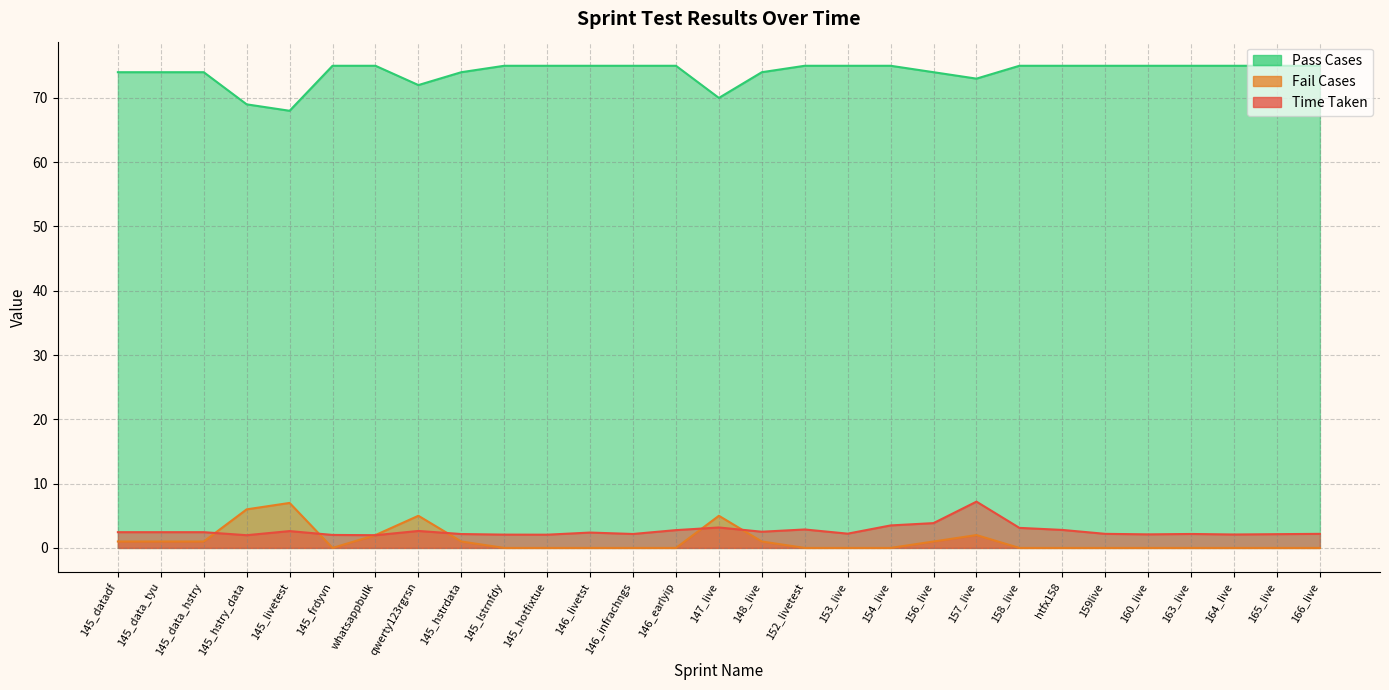

What is the label of the 27th point from the left?

164_live